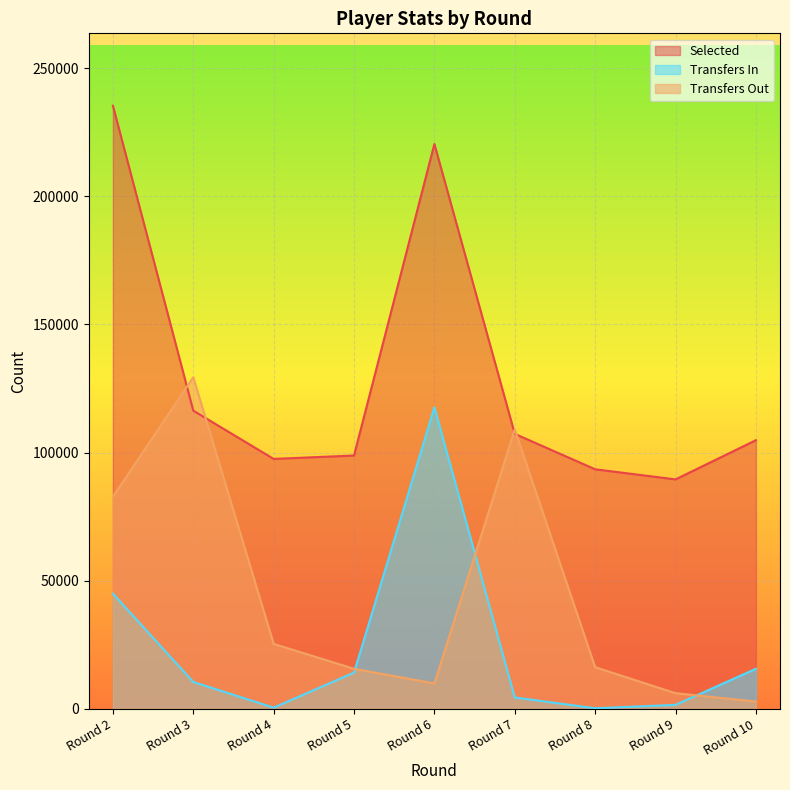

True or false: selected and transfers_out cross at least once.

True